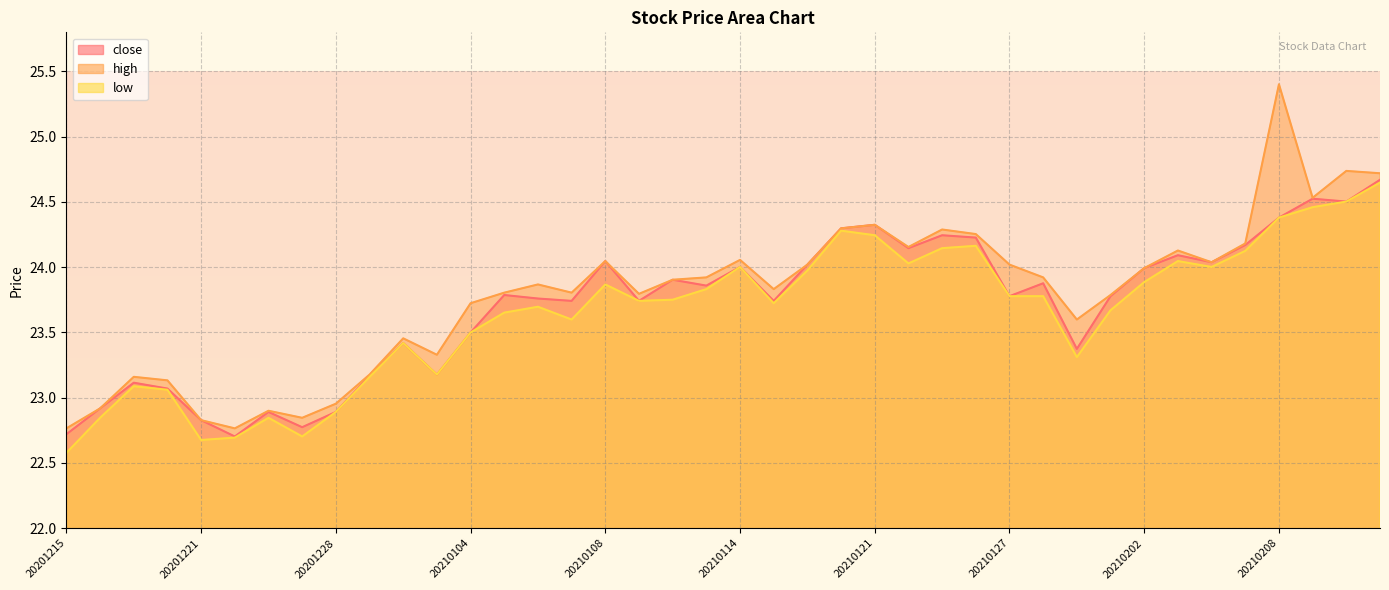

The value of close at 20210108 is 33.8. True or false?

False